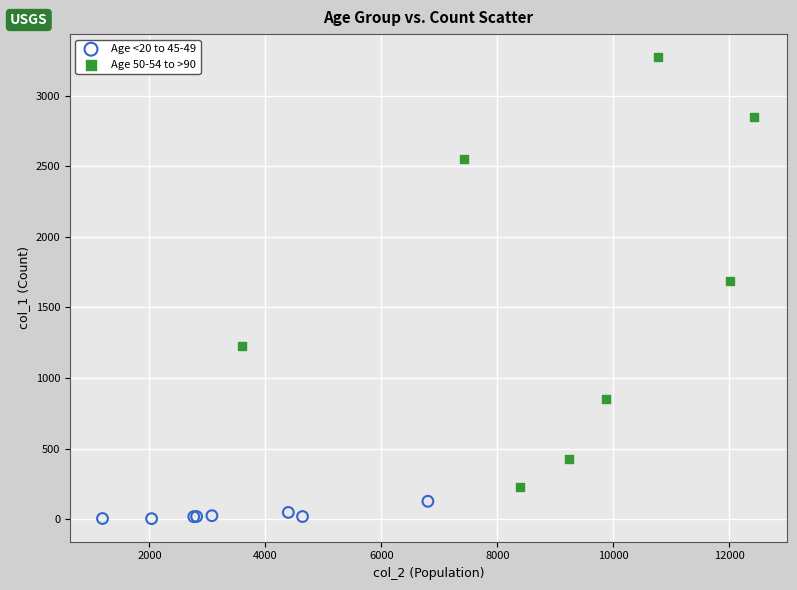

Which series reaches the minimum Y coordinate?

Age <20 to 45-49